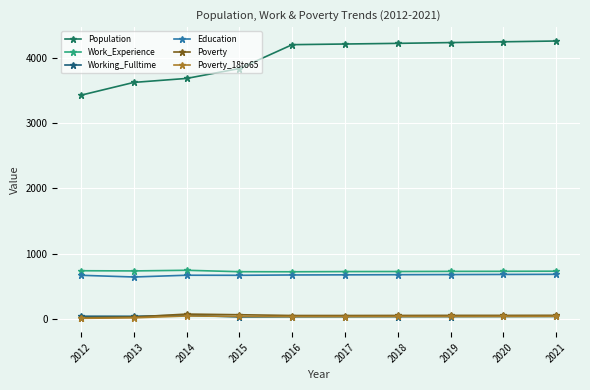

Count the number of categories in the chart.

10